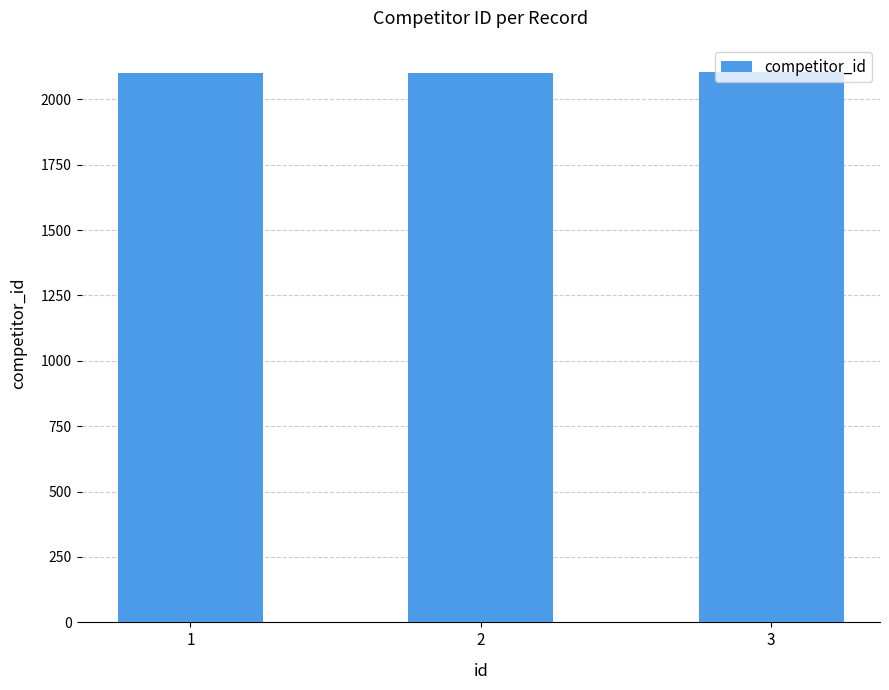

What is the minimum value shown in the chart?

2101